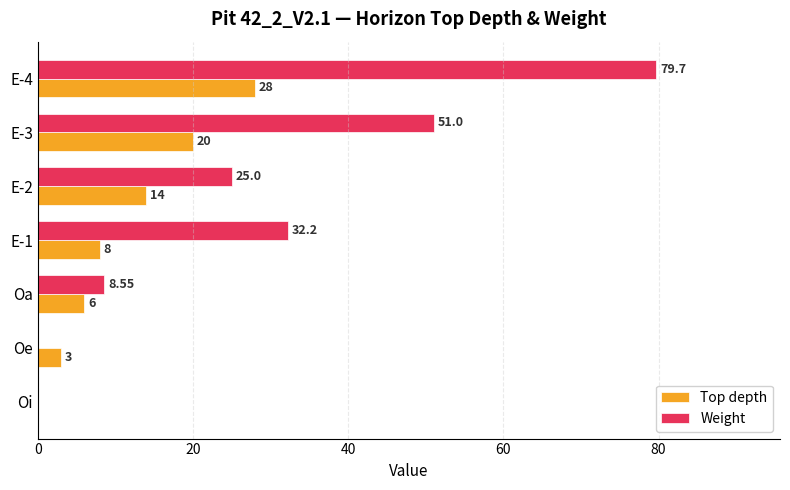

Between E-3 and E-4, which series saw the biggest shift?

Weight